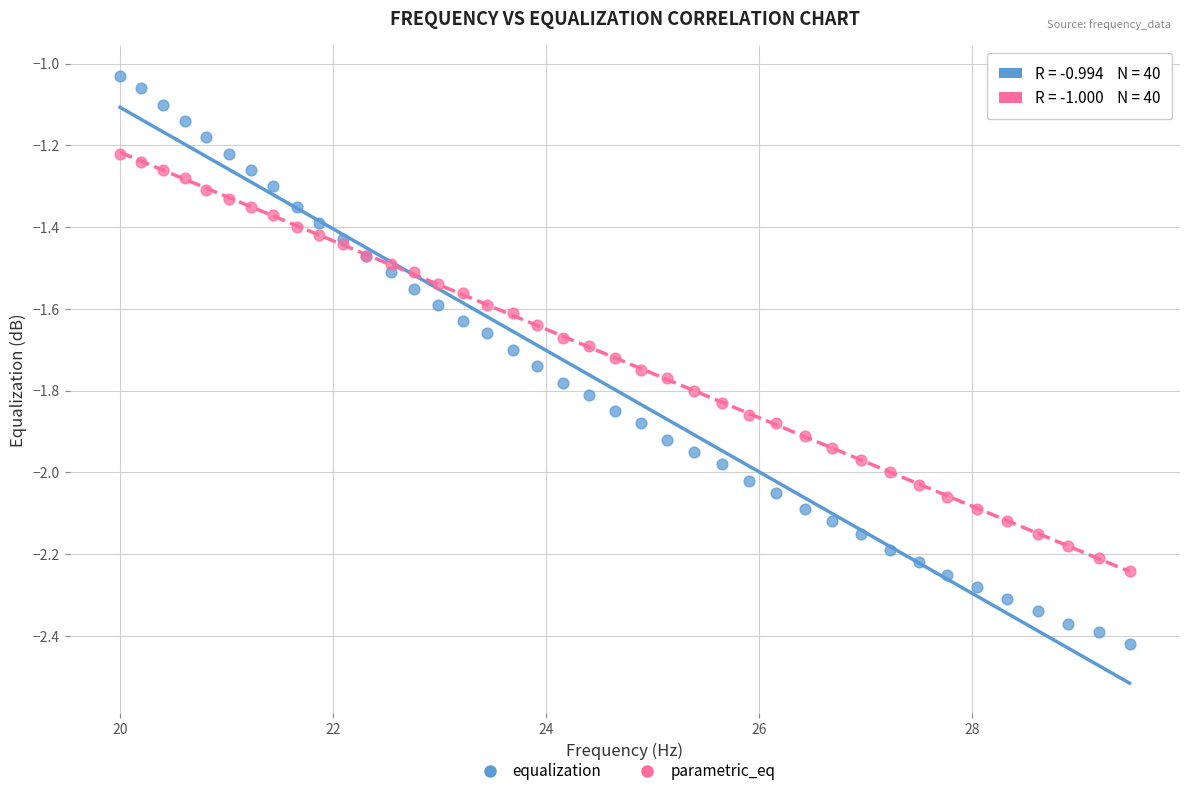

Which series reaches the minimum Y coordinate?

equalization